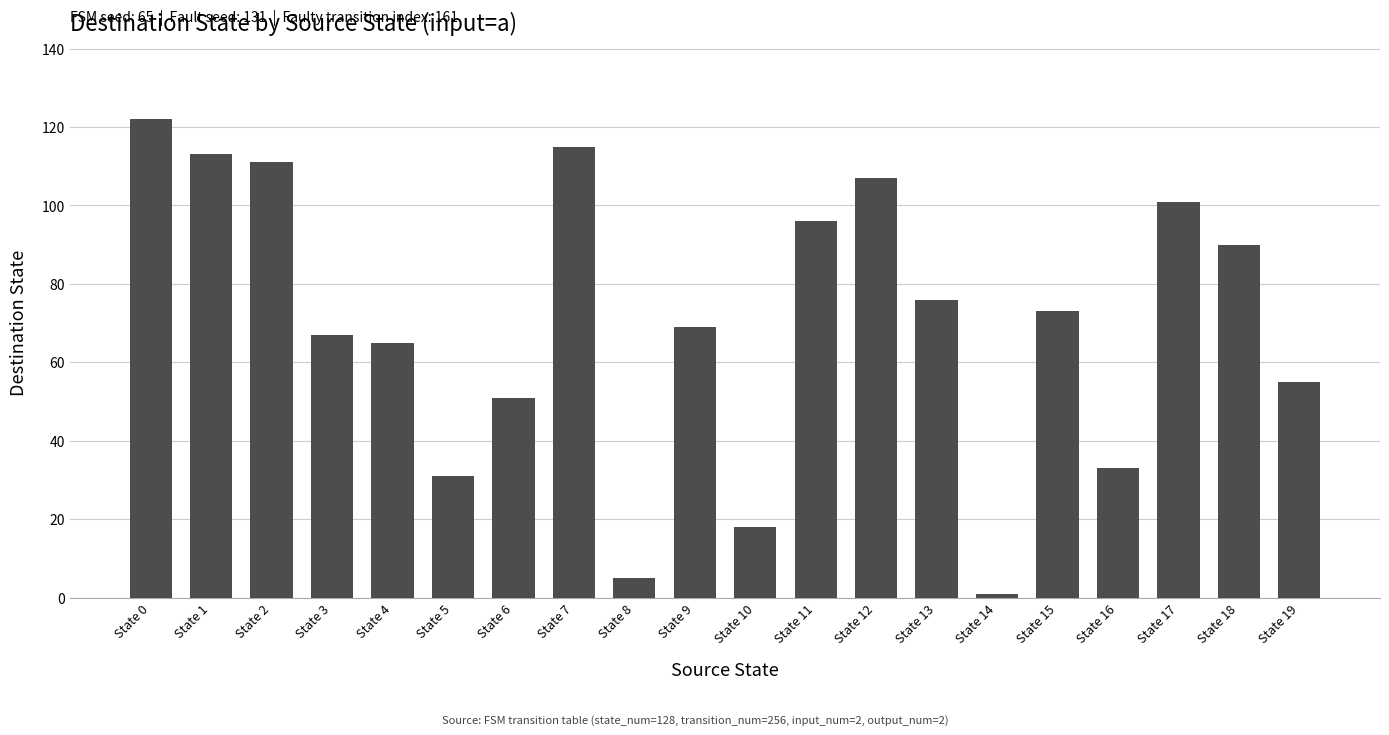

What is the value of the 12th bar from the left?

96